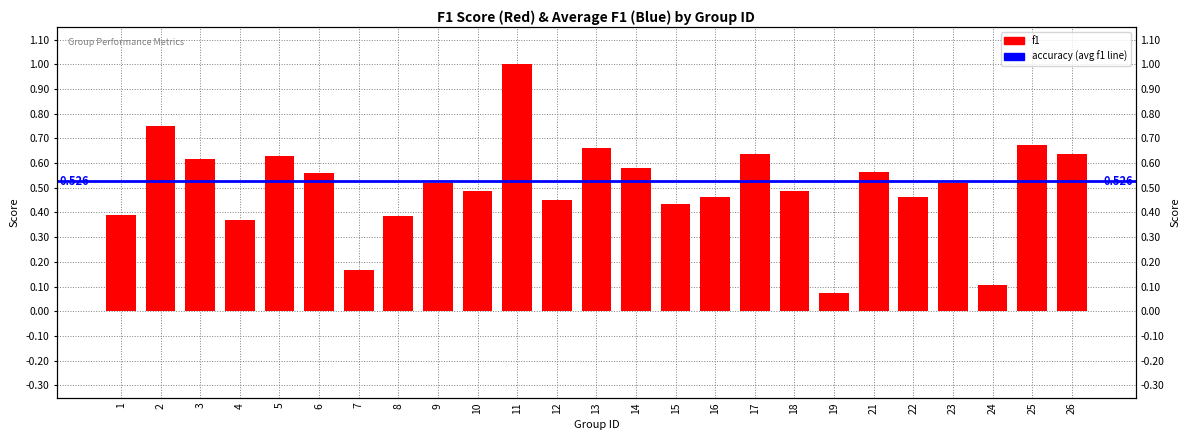

List the labels in order of f1 value, largest first.

11, 2, 25, 13, 17, 26, 5, 3, 14, 21, 6, 9, 23, 18, 10, 16, 22, 12, 15, 1, 8, 4, 7, 24, 19